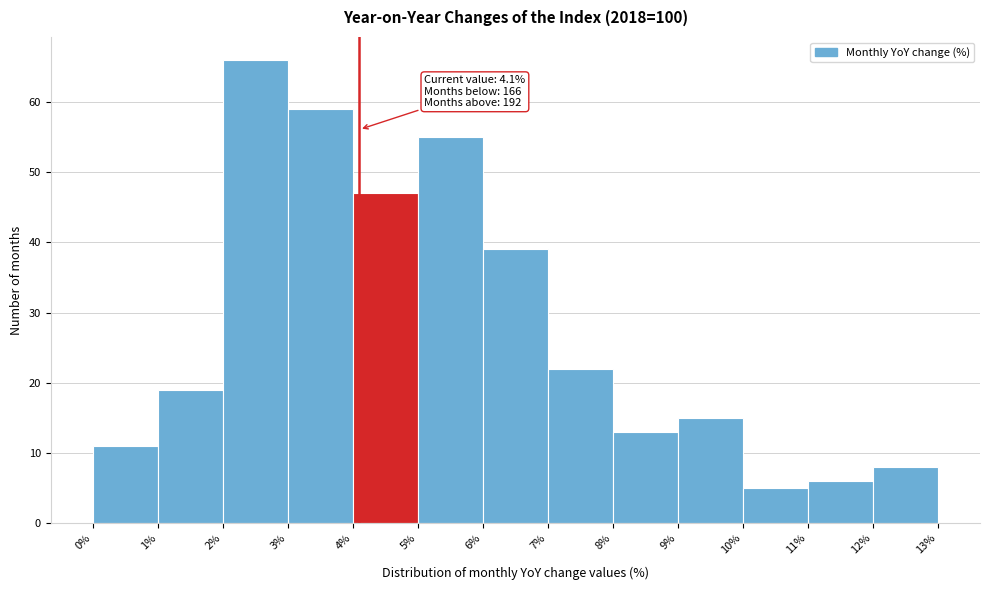

Over which range of the x-axis is the bar tallest?

2% to 3%